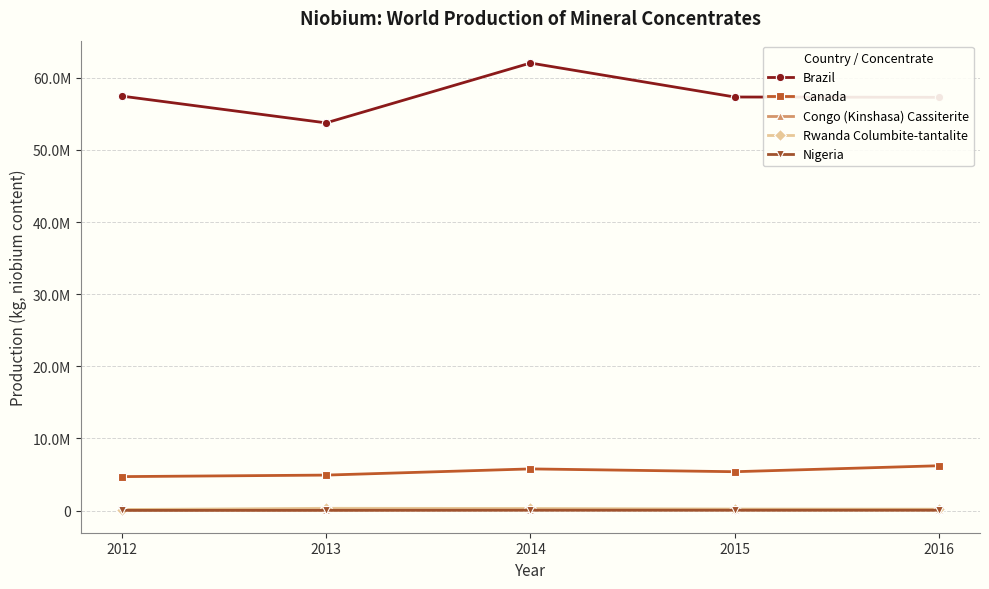

Is the value of Brazil at 2013 greater than the value of Congo (Kinshasa) Cassiterite at 2014?

Yes